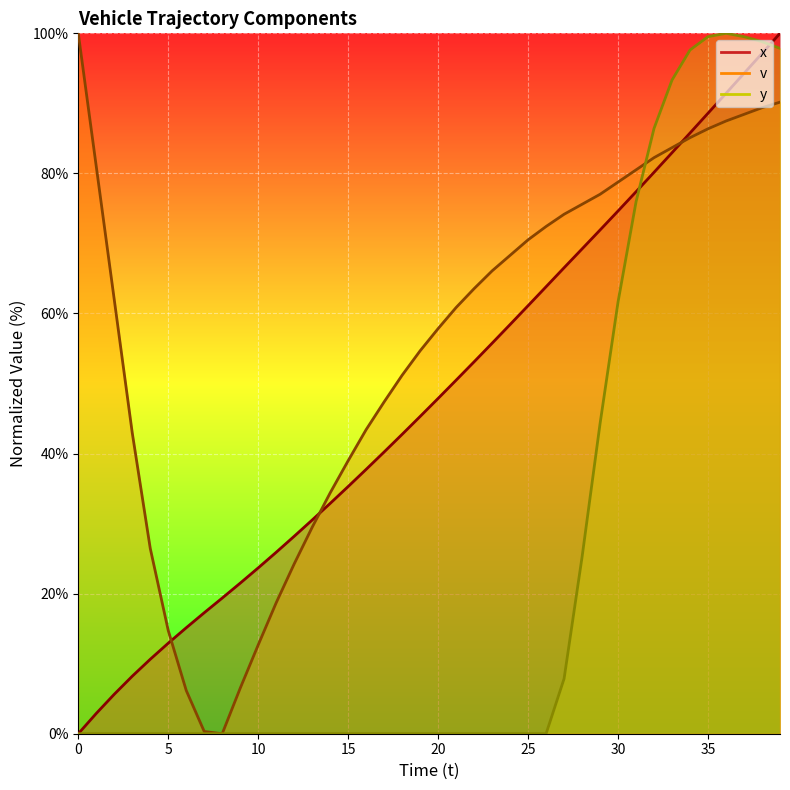

What is the difference between the maximum and minimum values in the y series?

100.0